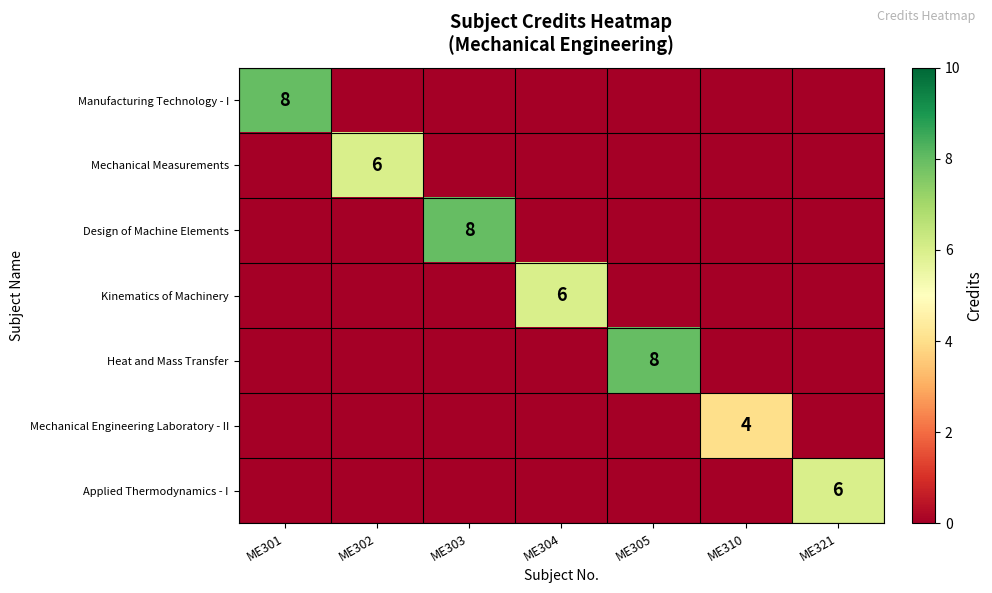

The value of Design of Machine Elements at ME303 is 4. True or false?

False